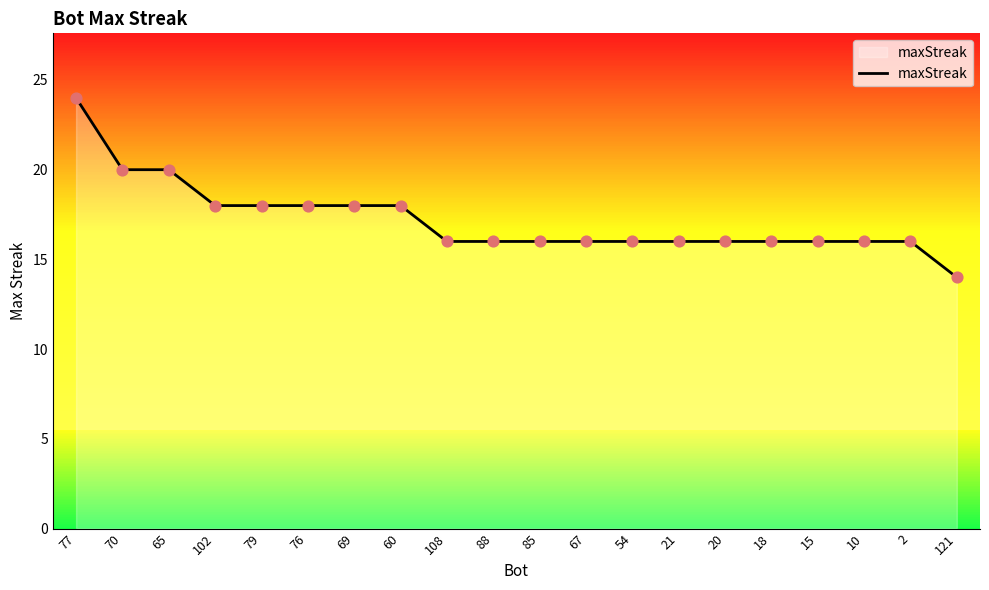

Approximately how many times larger is the value at 77 compared to 76?

1.3